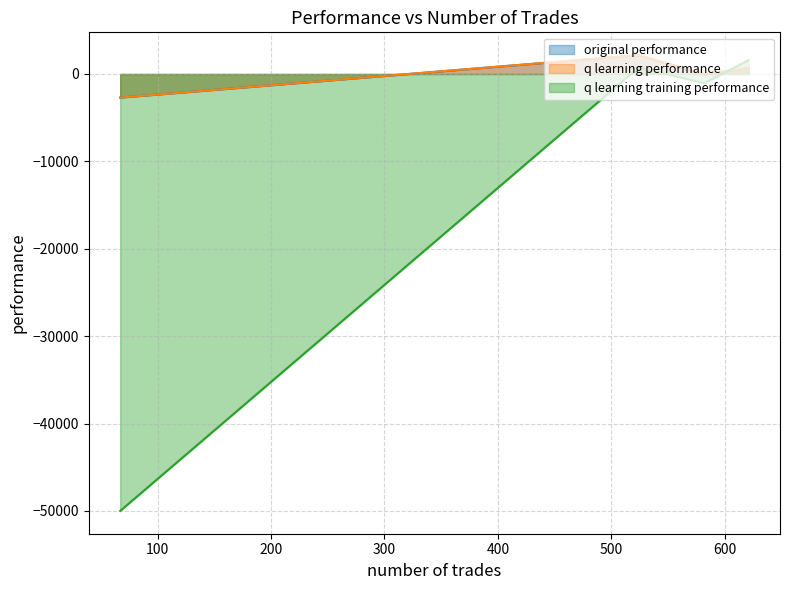

At which category is the sum across all series the highest?

524